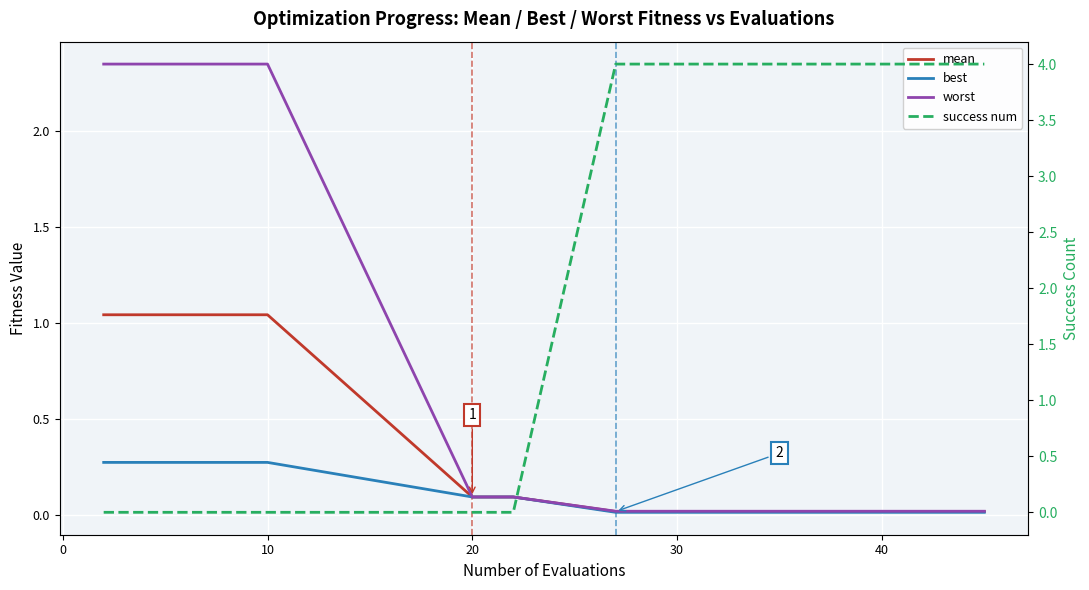

How many series are shown in this chart?

4